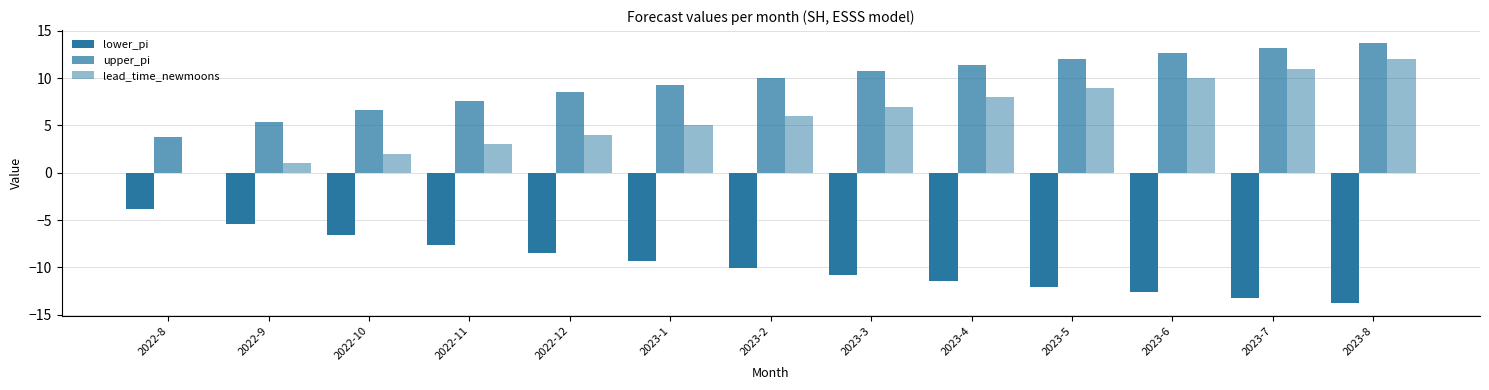

How many groups of bars are there?

13